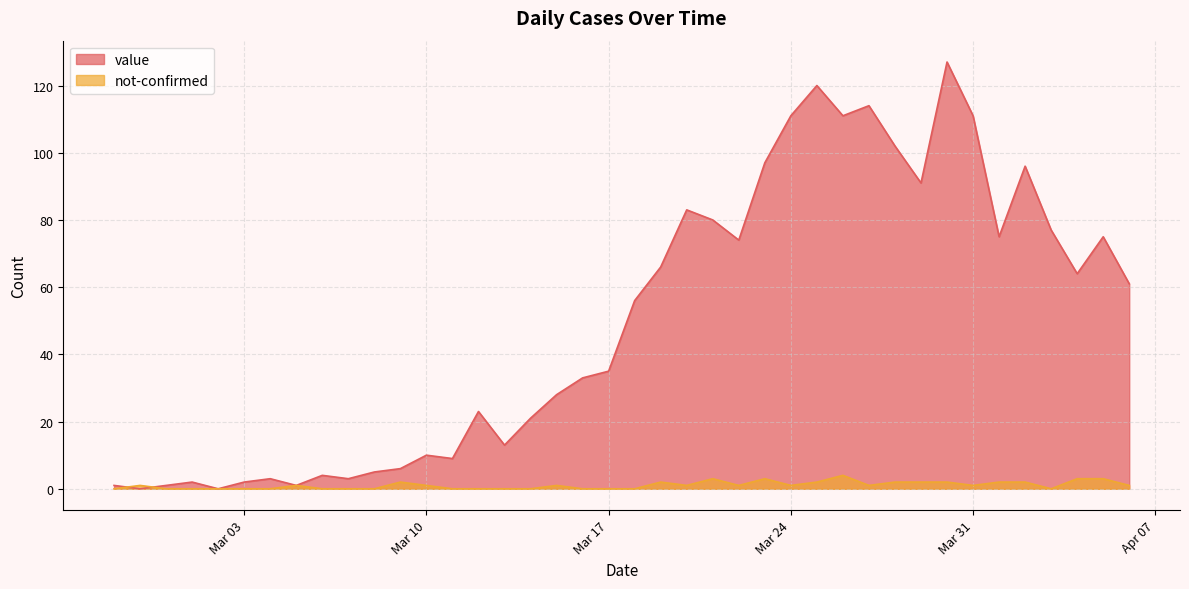

Reading left to right, list all the values displayed in this chart.

value: 1	0	1	2	0	2	3	1	4	3	5	6	10	9	23	13	21	28	33	35	56	66	83	80	74	97	111	120	111	114	102	91	127	111	75	96	77	64	75	61
not-confirmed: 0	1	0	0	0	0	0	1	0	0	0	2	1	0	0	0	0	1	0	0	0	2	1	3	1	3	1	2	4	1	2	2	2	1	2	2	0	3	3	1